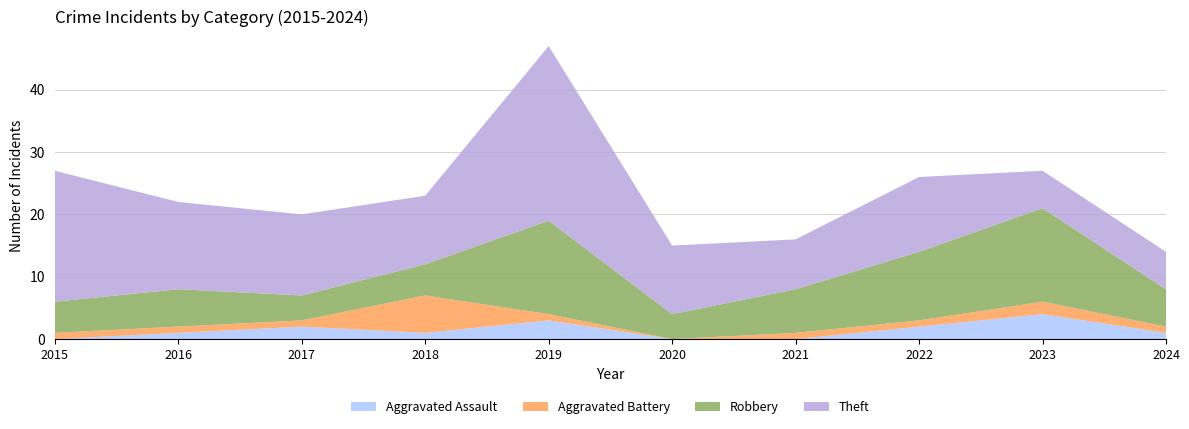

Reading left to right, extract all data points from this chart.

Aggravated Assault: 0	1	2	1	3	0	0	2	4	1
Aggravated Battery: 1	1	1	6	1	0	1	1	2	1
Robbery: 5	6	4	5	15	4	7	11	15	6
Theft: 21	14	13	11	28	11	8	12	6	6